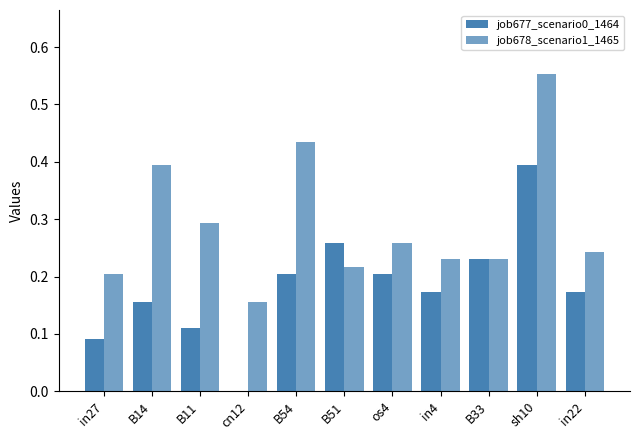

Reading left to right, what are all the values shown in this chart?

job677_scenario0_1464: 0.1	0.2	0.1	0.0	0.2	0.3	0.2	0.2	0.2	0.4	0.2
job678_scenario1_1465: 0.2	0.4	0.3	0.2	0.4	0.2	0.3	0.2	0.2	0.6	0.2